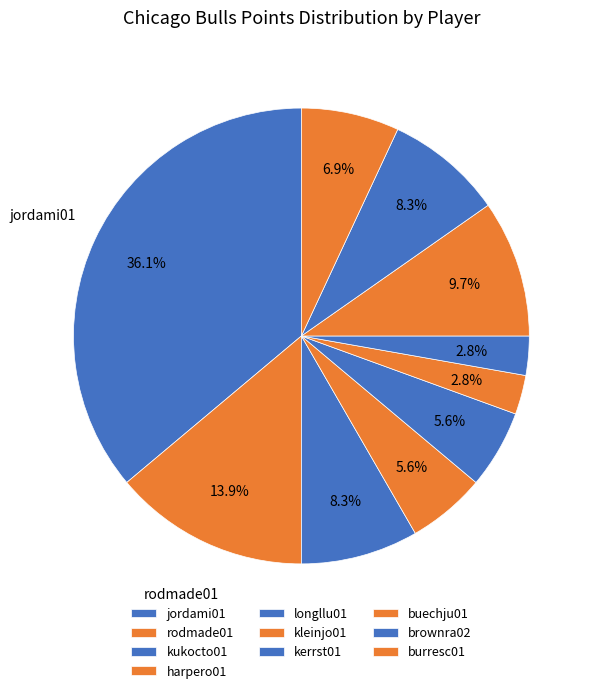

Count the number of slices in the pie.

10